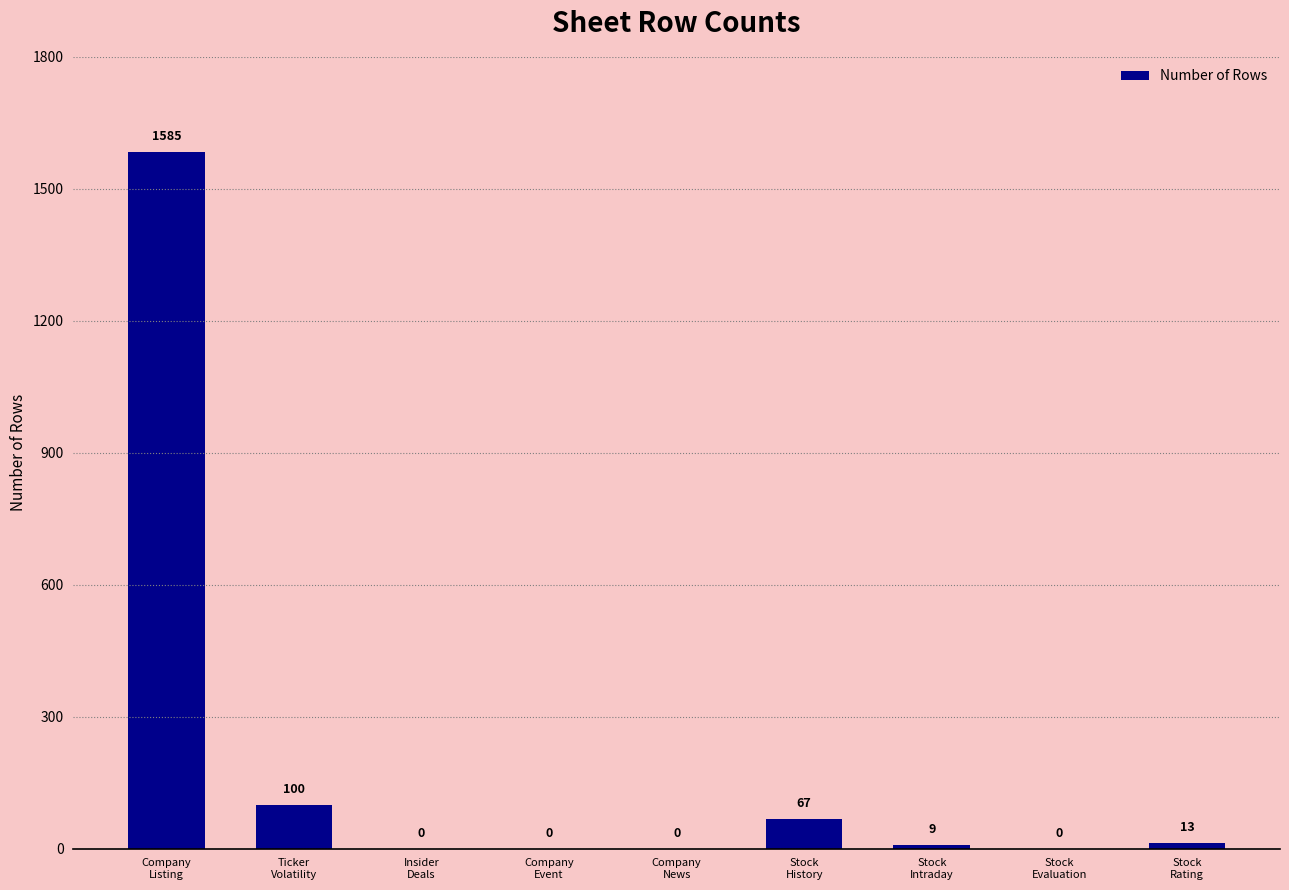

What is the difference between the values at Stock
Rating and Stock
History?

54